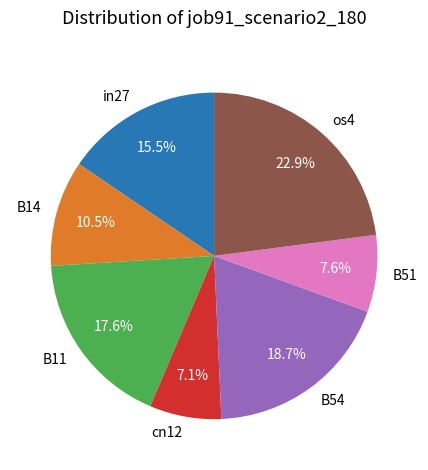

What portion of the pie excludes B54?

81.3%